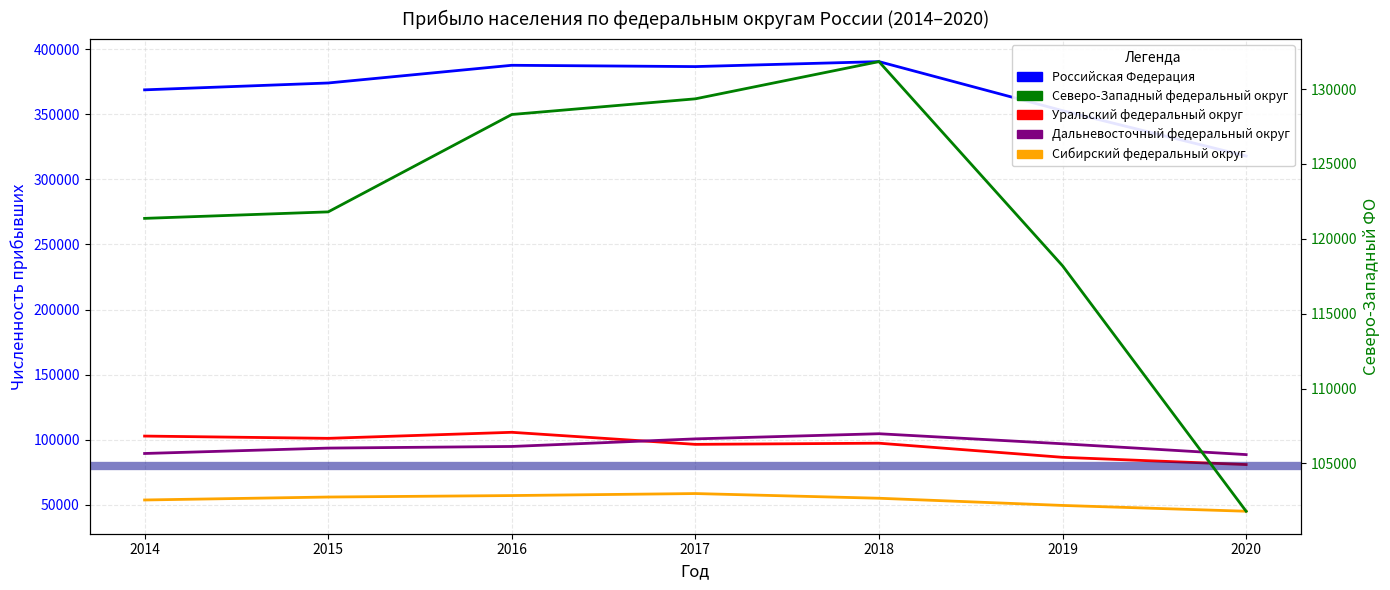

What is the value of the Северо-Западный федеральный округ point at the 1st from the left?

121367